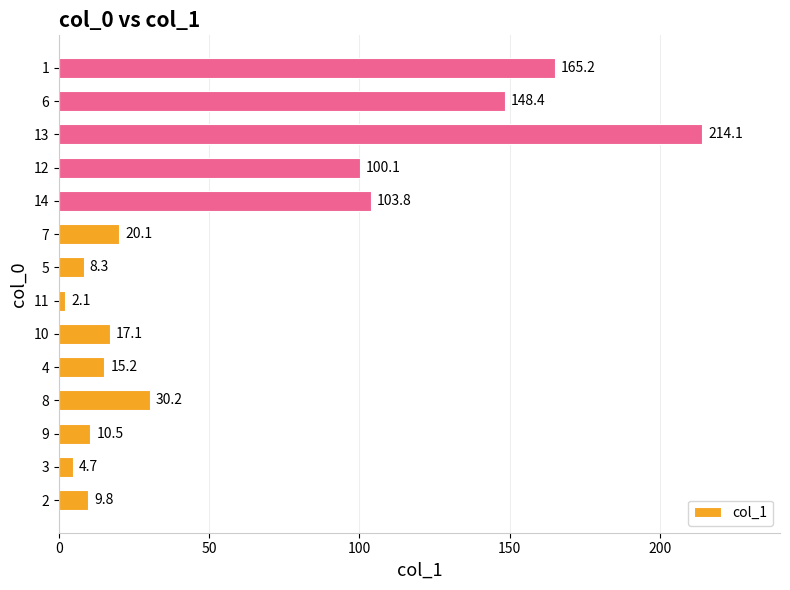

What is the sum of all values?

849.6